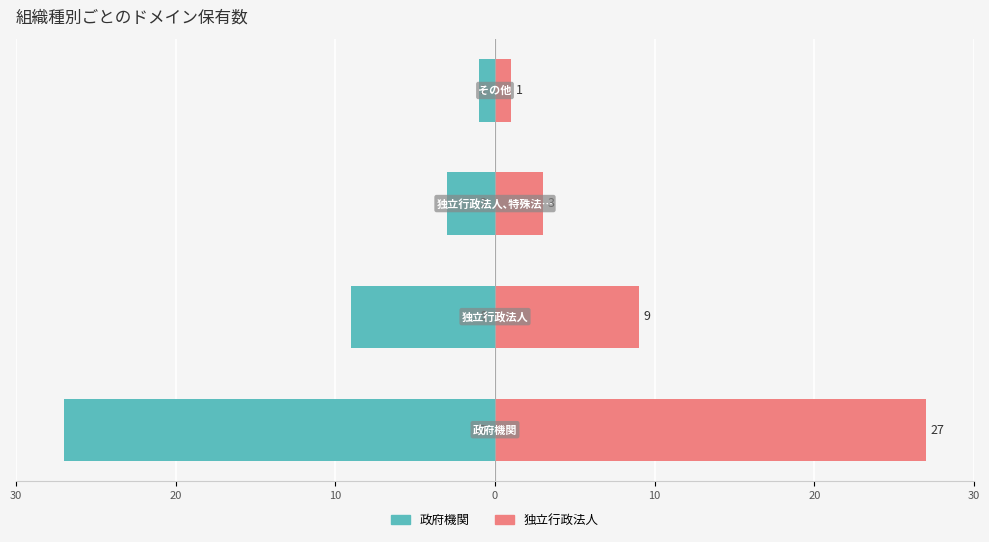

How many data points does each series have?

4